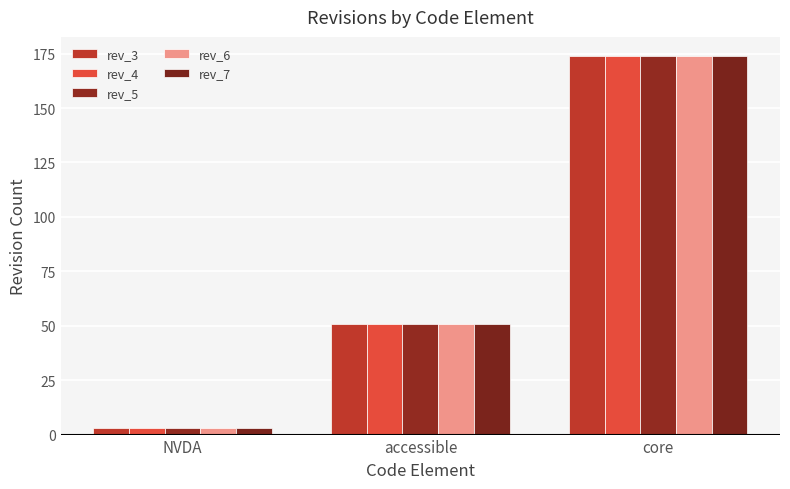

What value does the rev_6 series have at core?

174